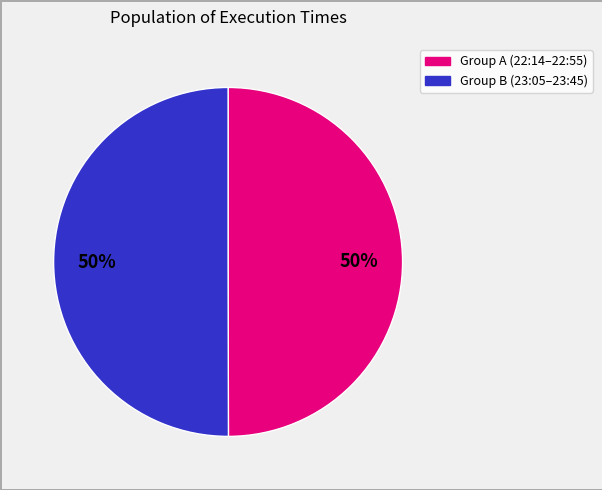

To the nearest percent, what is the average slice percentage?

50%